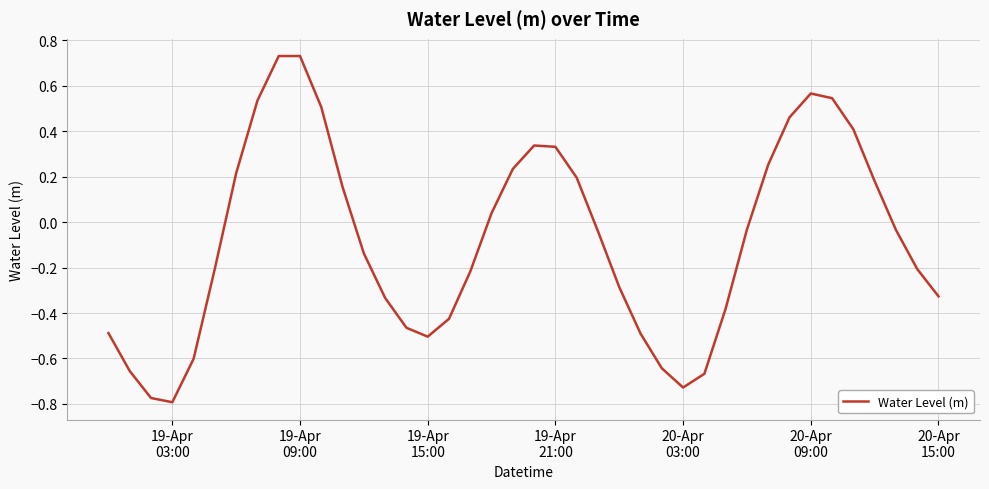

What is the smallest value displayed?

-0.8